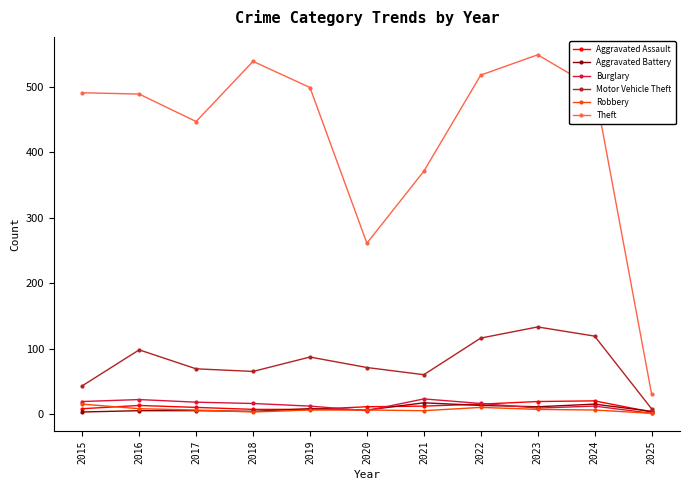

Where is the first local maximum for Motor Vehicle Theft?

2016